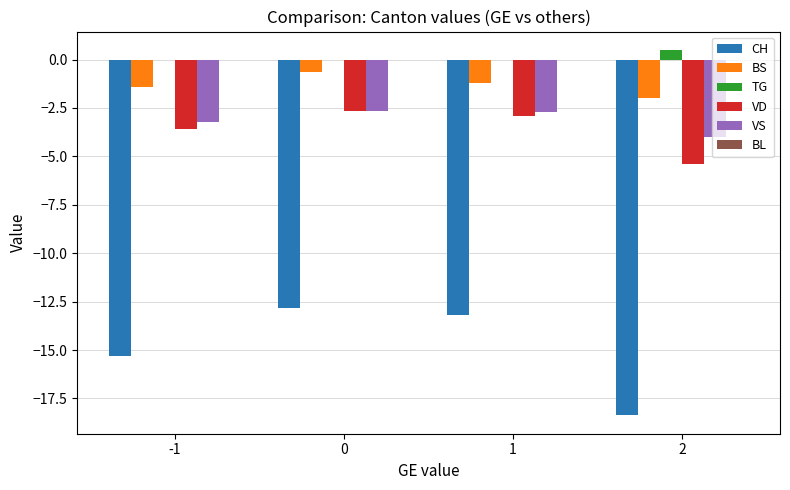

How many values in the BS series exceed -1?

1